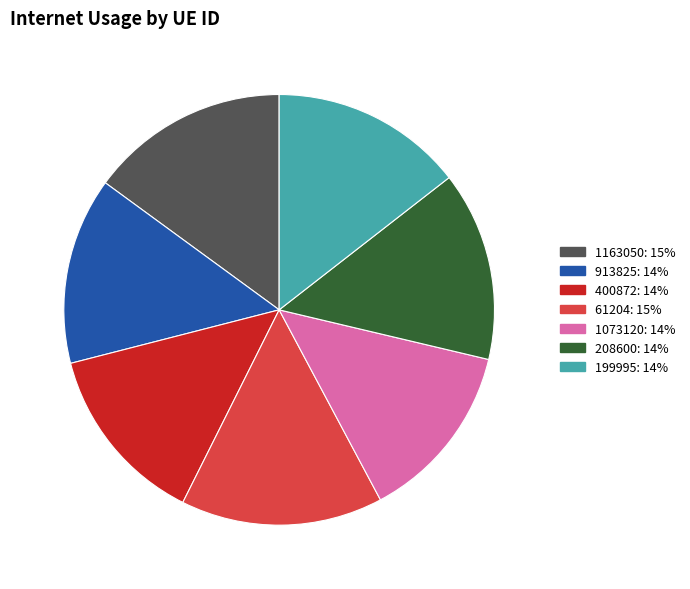

Is it true that 400872 is 25% of the pie?

False